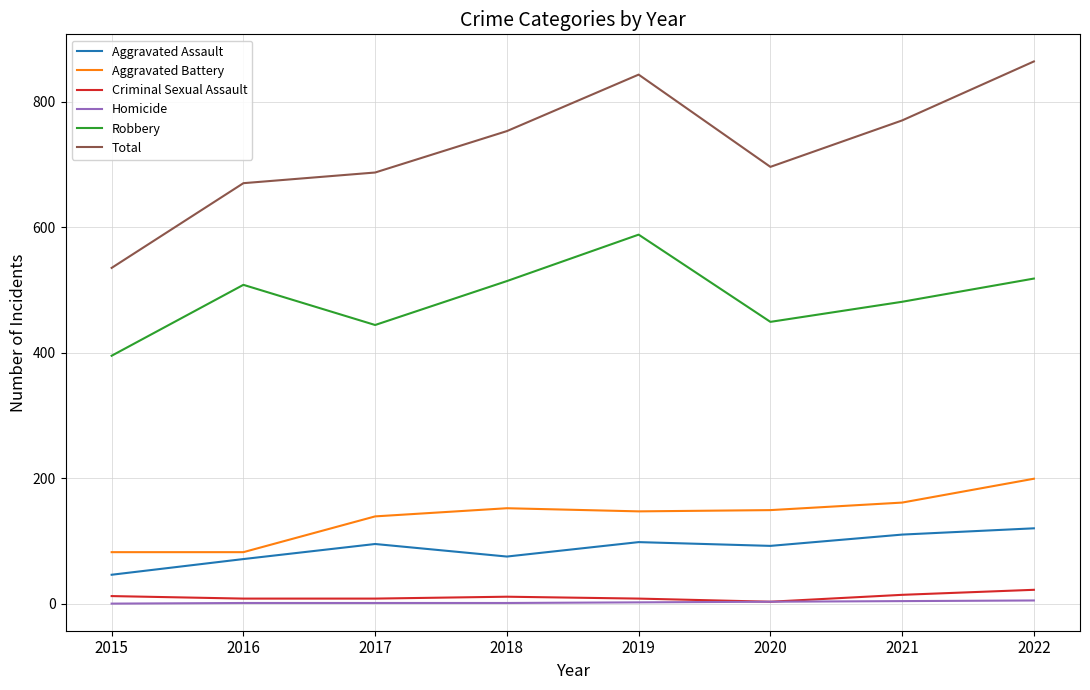

Which series has the largest range (max minus min)?

Total